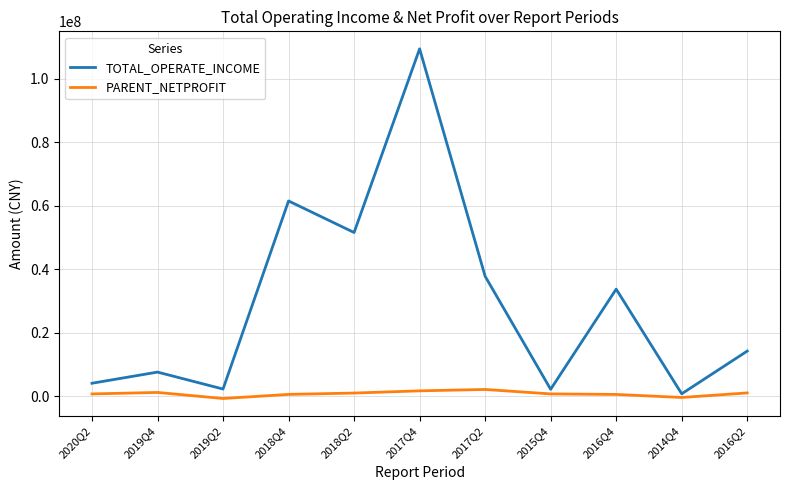

What is the highest value of the TOTAL_OPERATE_INCOME series?

109439726.3